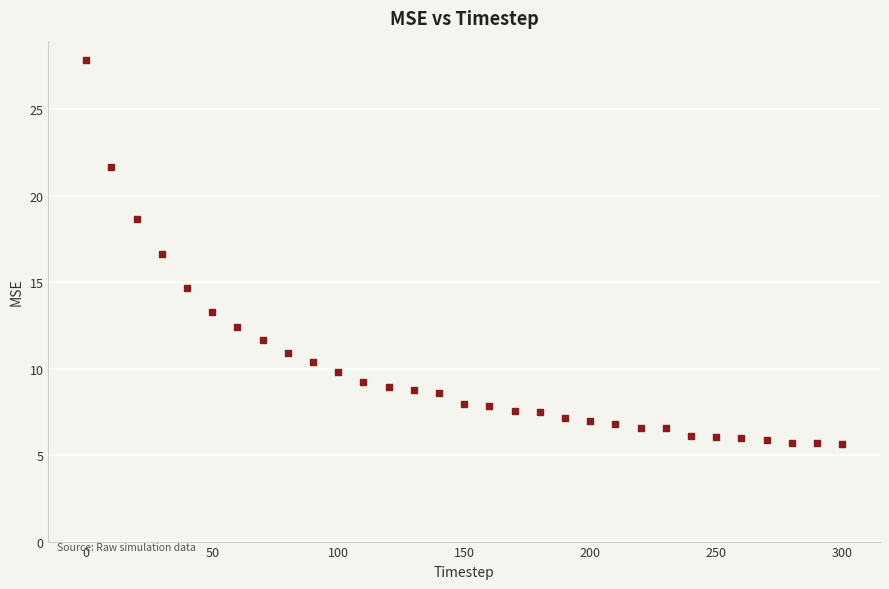

What Y value in the scatter plot is closest to 16?

16.7